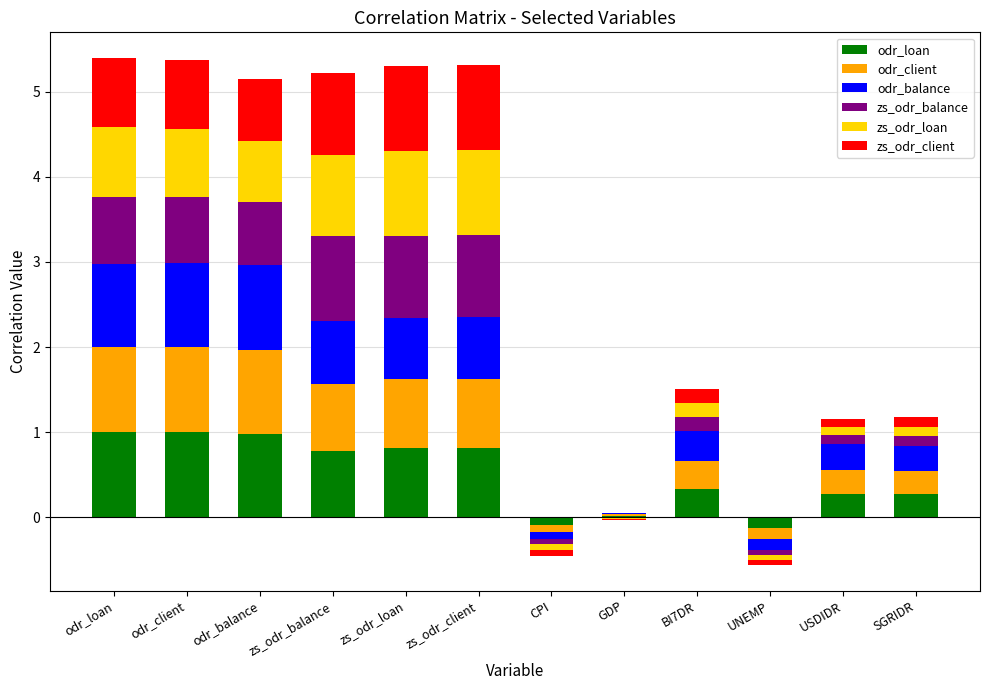

The zs_odr_balance series shows 1.0 at odr_balance. True or false?

False